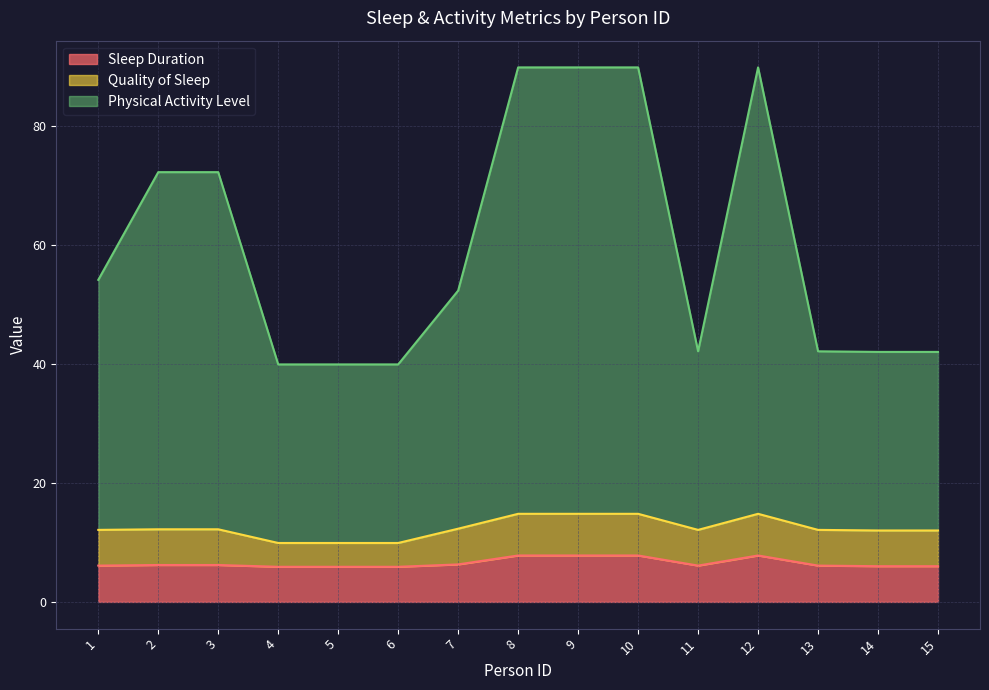

True or false: Physical Activity Level has a value of 140.5 at 10.

False